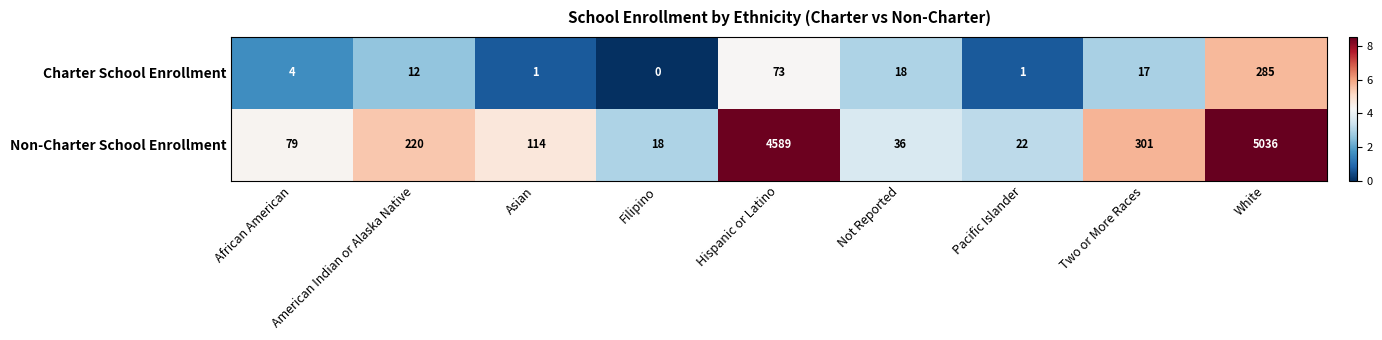

Rank the series at Not Reported from lowest to highest value.

Charter School Enrollment, Non-Charter School Enrollment